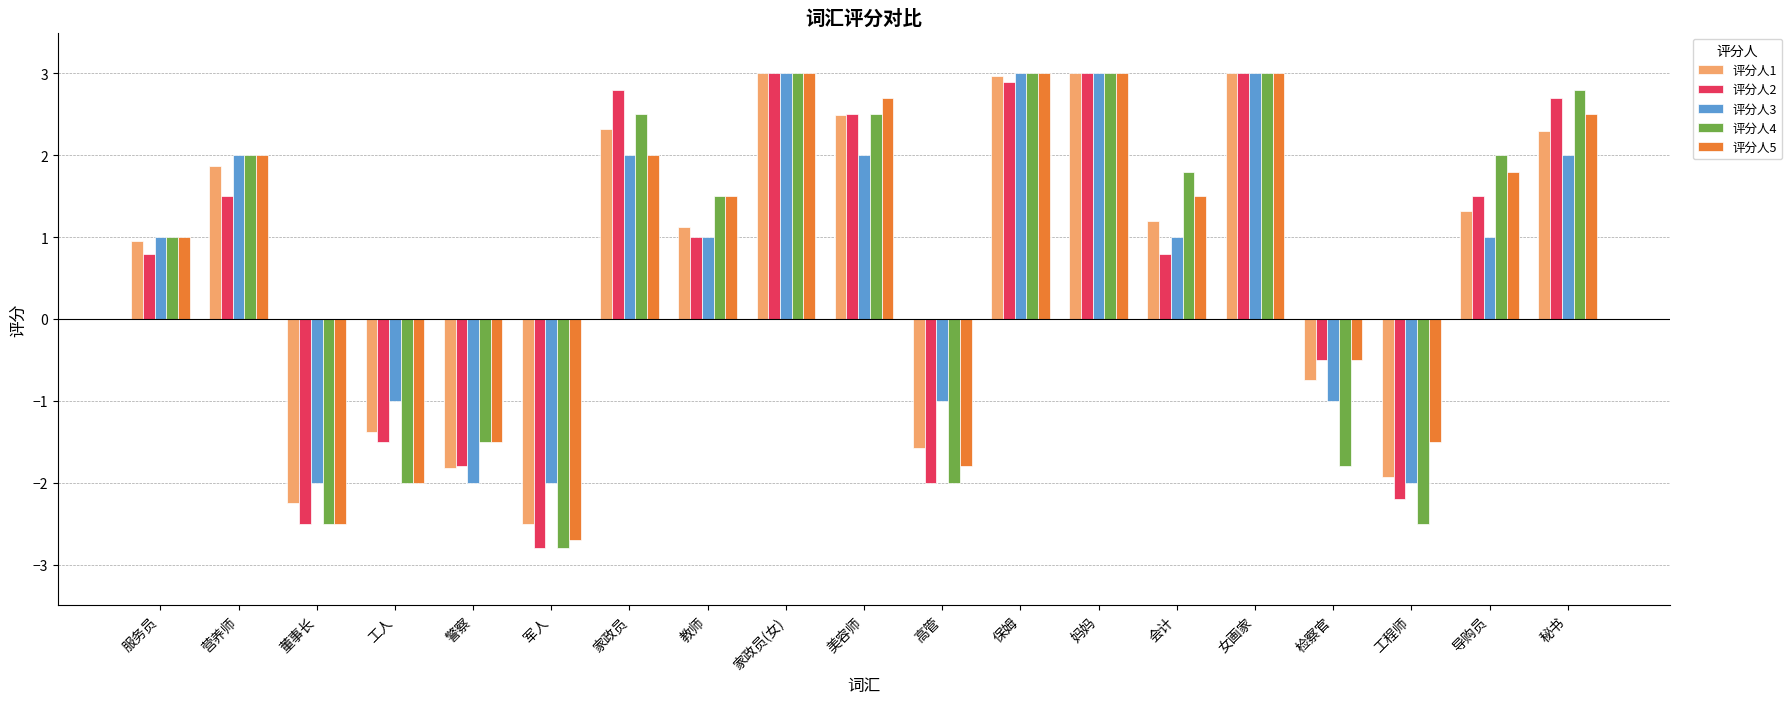

What is the total value across all series at 保姆?

14.9